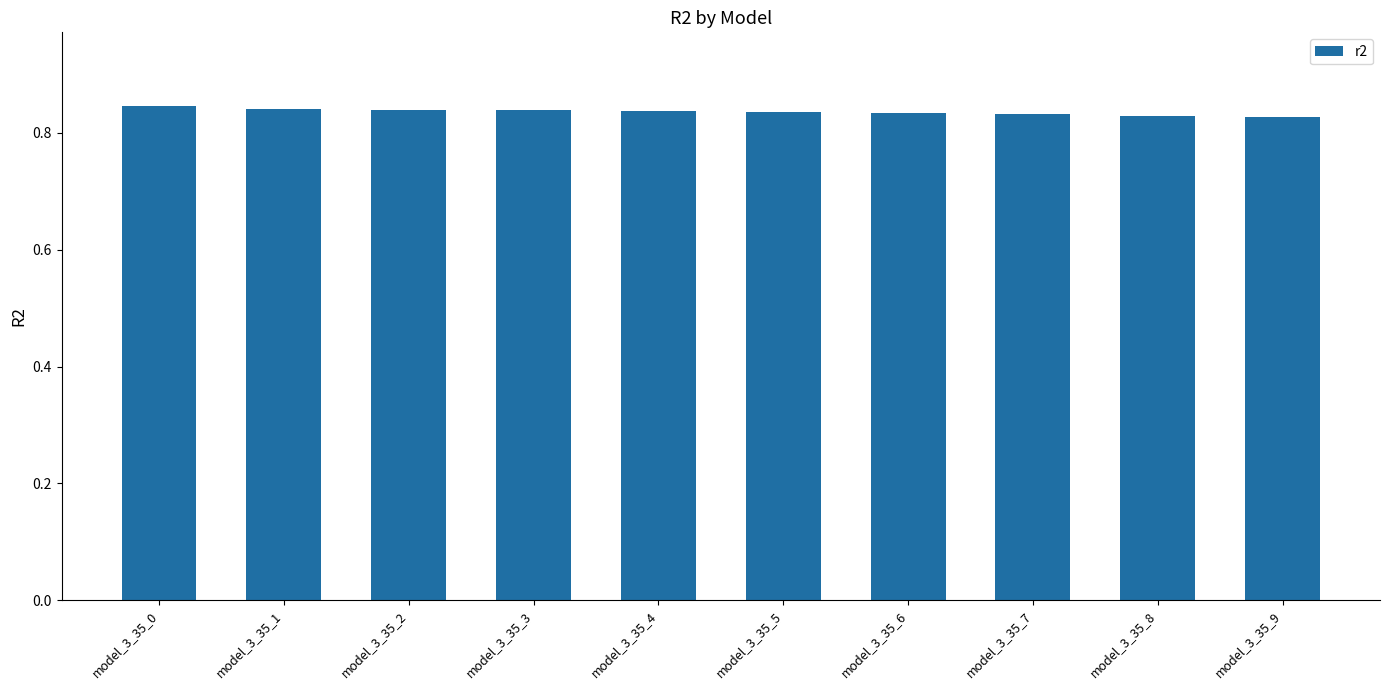

Count the values in the range 0 to 1.

10